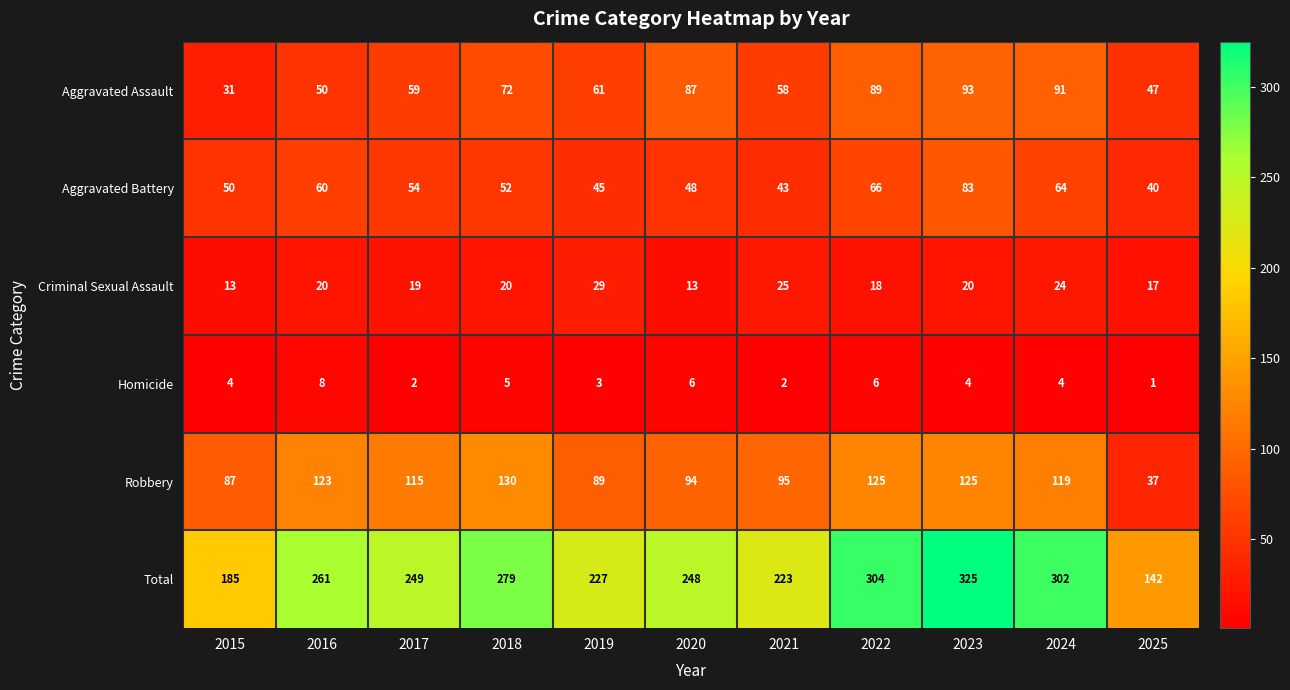

What is the sum of all Aggravated Battery values?

605